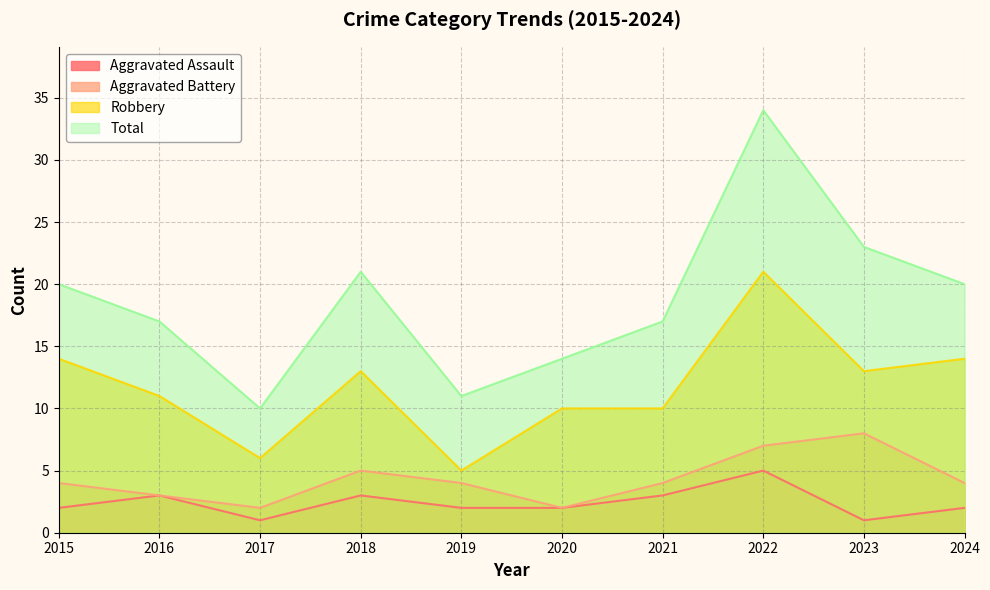

Reading left to right, list all the values displayed in this chart.

Aggravated Assault: 2	3	1	3	2	2	3	5	1	2
Aggravated Battery: 4	3	2	5	4	2	4	7	8	4
Robbery: 14	11	6	13	5	10	10	21	13	14
Total: 20	17	10	21	11	14	17	34	23	20